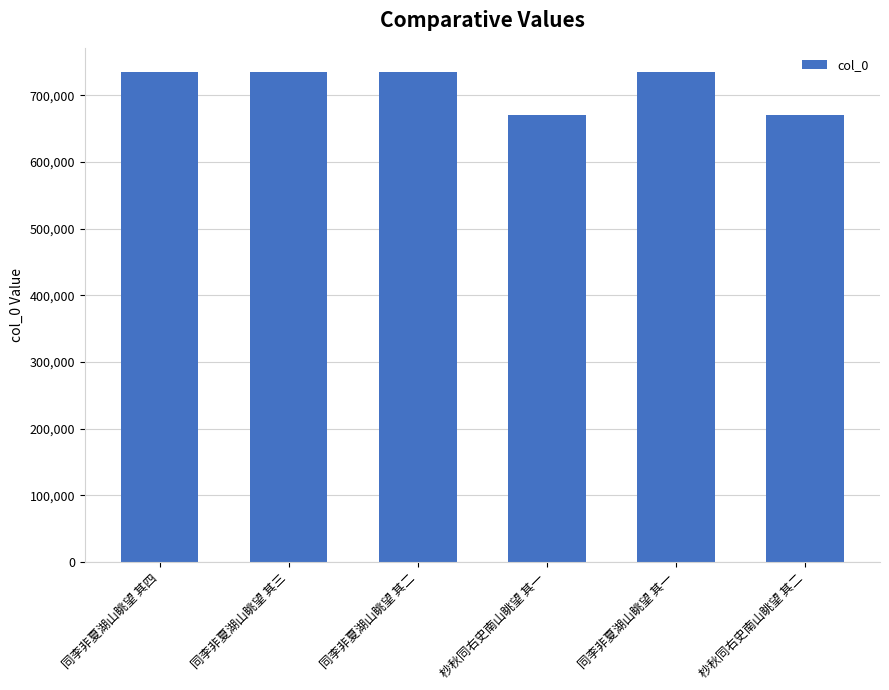

Where does the data first go above 734290?

同李非夏湖山眺望 其四